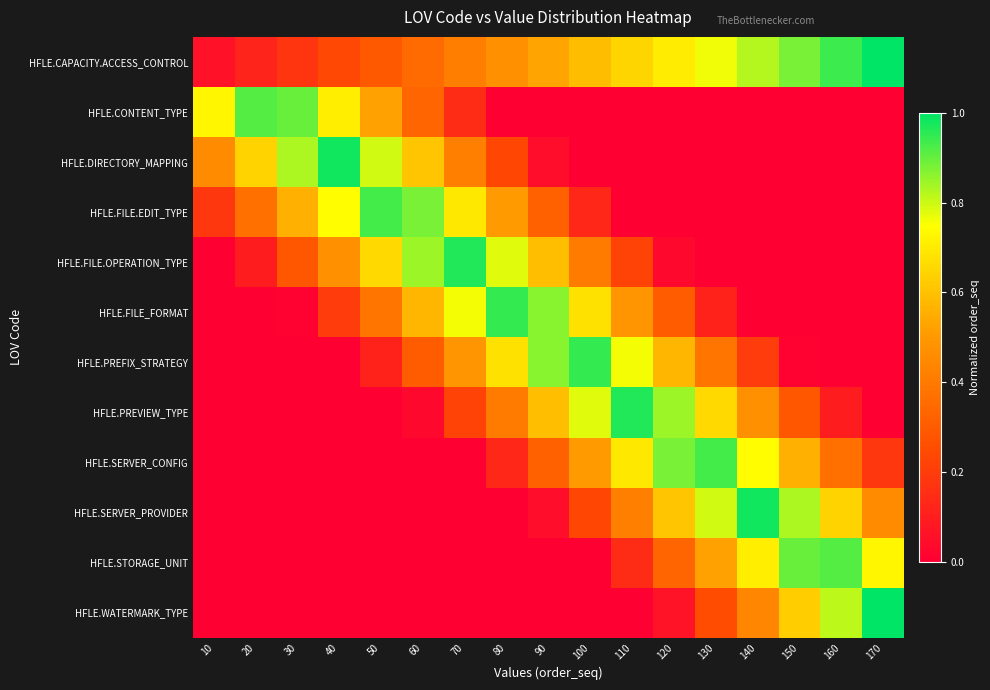

At which category is the sum across all series the highest?

130